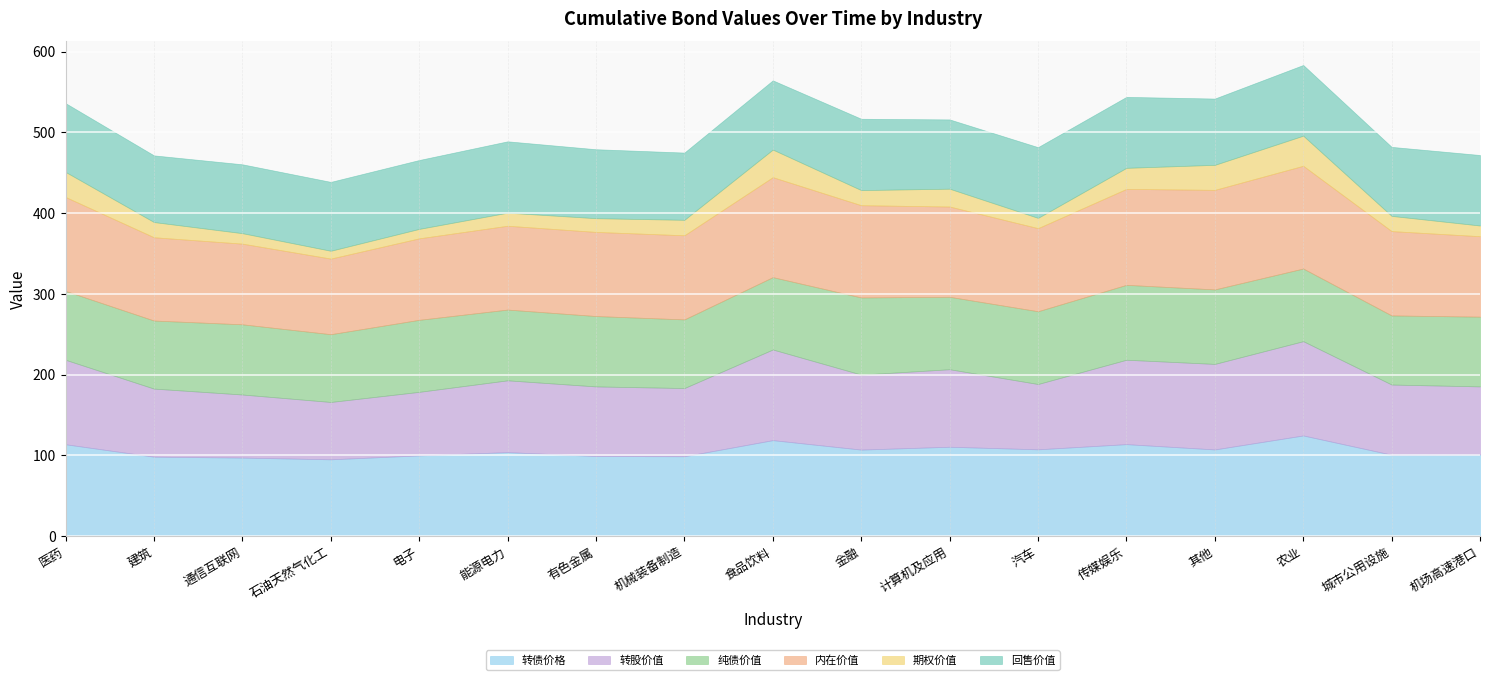

Is it true that 内在价值 equals 175.5 at 通信互联网?

False